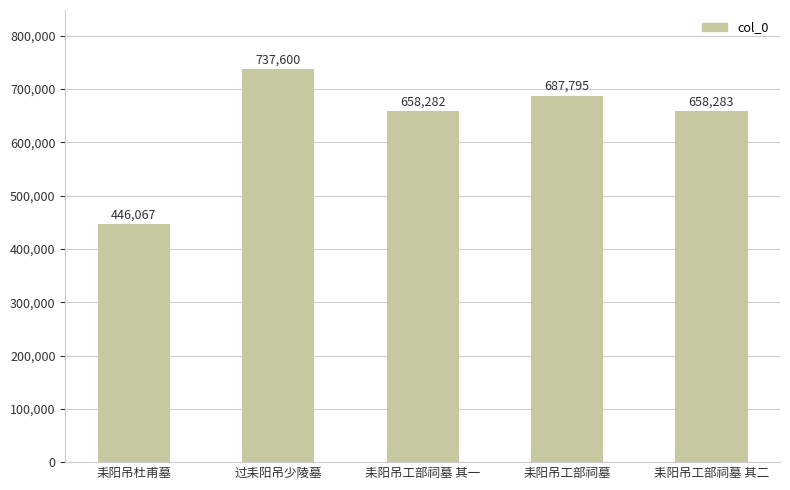

What value does the data have at 耒阳吊工部祠墓, to the nearest 100?

687800